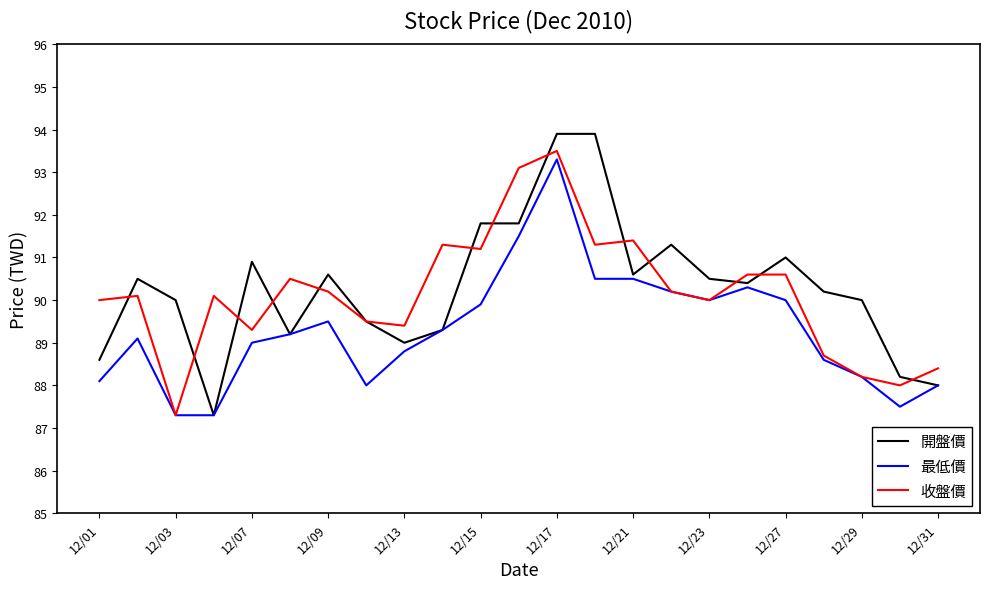

At how many categories does at least one series exceed 93?

3